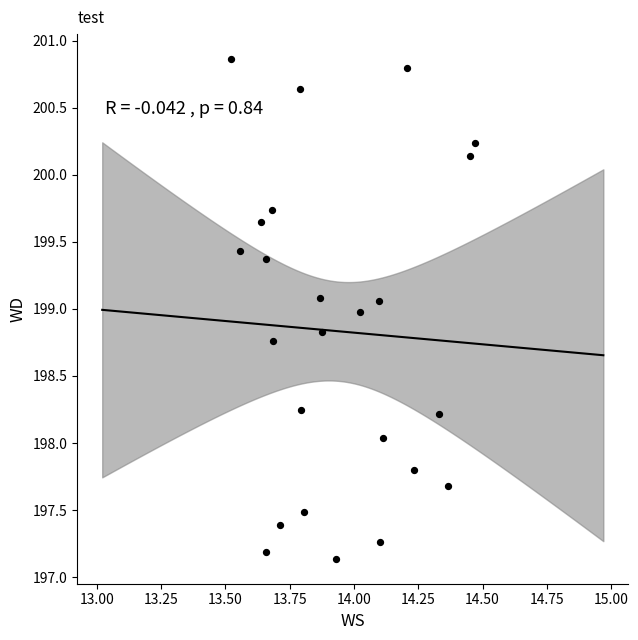

What is the range of X values (max minus min)?

0.9